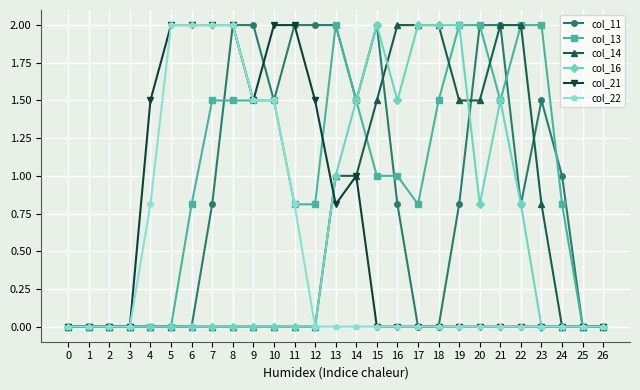

Is the value of col_11 at 12 greater than the value of col_14 at 9?

Yes